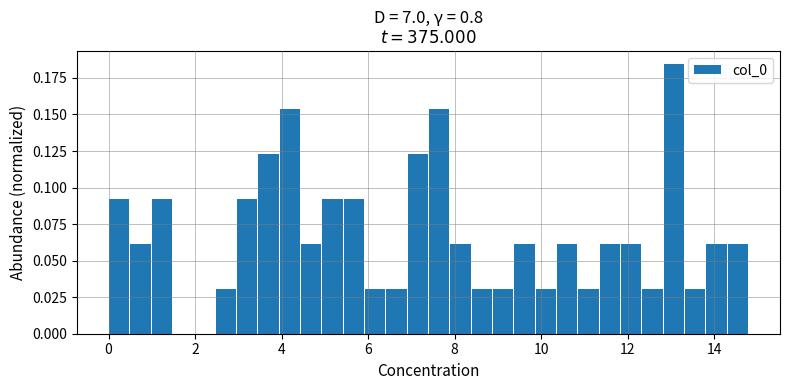

Around what value on the x-axis is the tallest bar? Give the approximate position of its centre, as read against the axis.

13.0